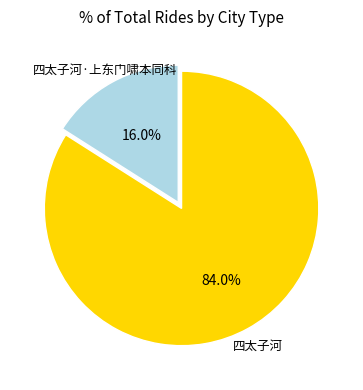

Which slice represents more than half of the pie?

四太子河